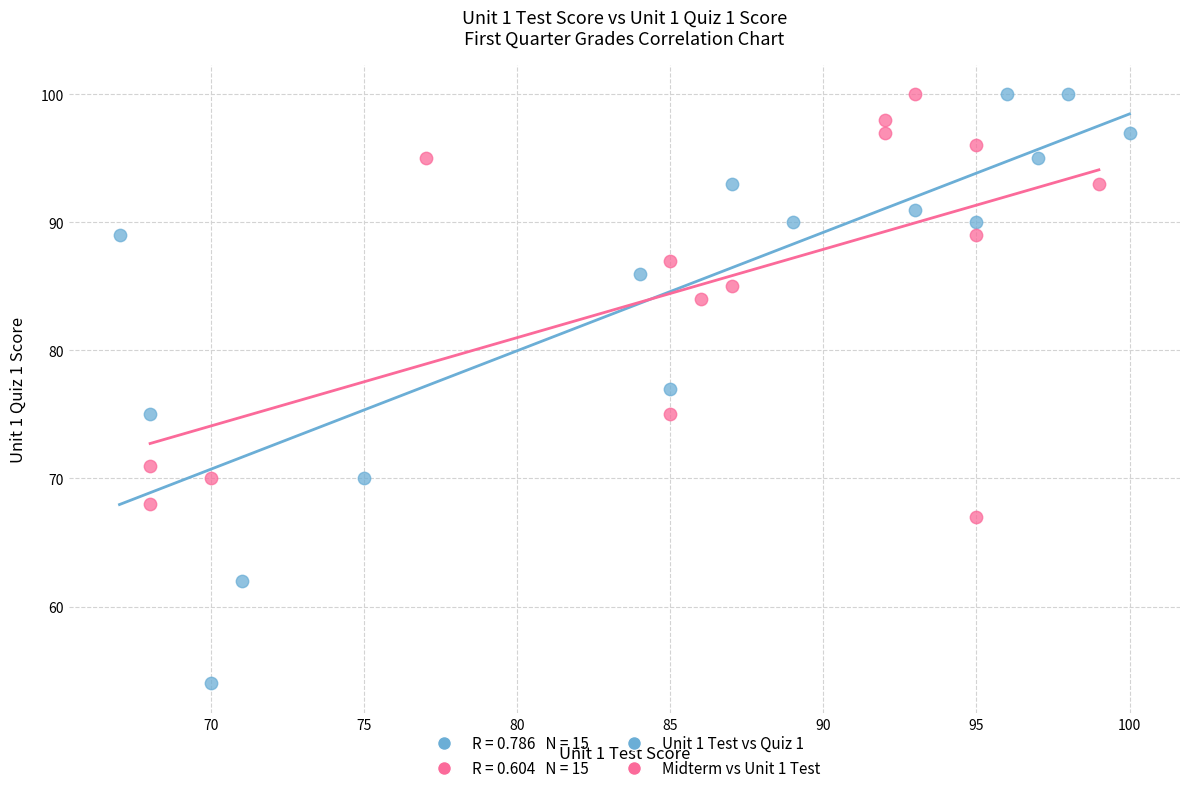

Which series has the largest Y range (max minus min)?

Unit 1 Test vs Quiz 1